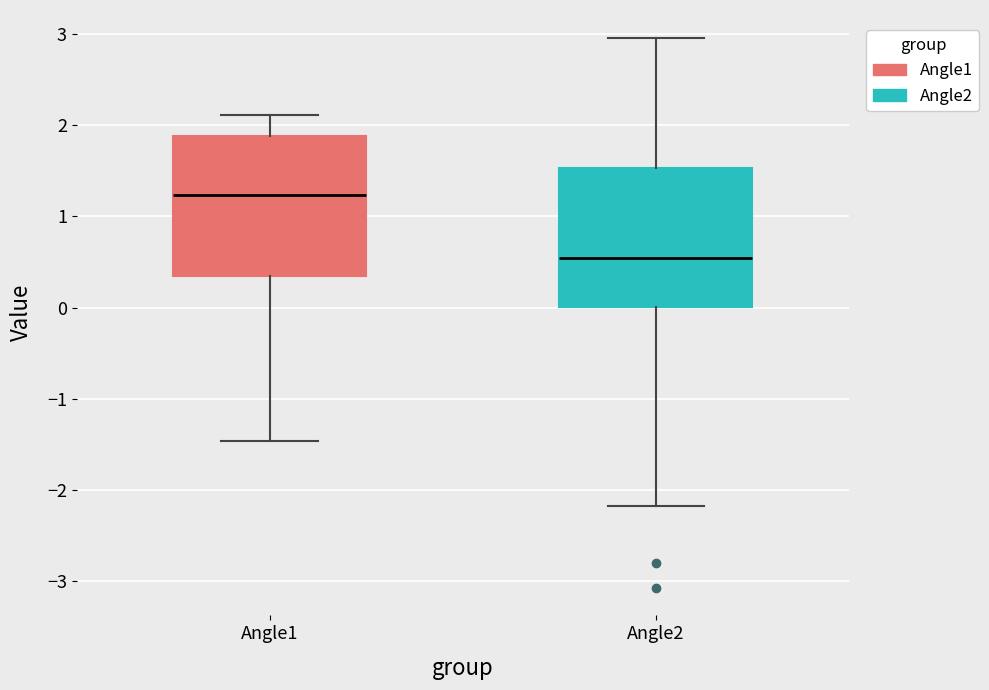

Reading left to right, transcribe this box plot: for each box, give where its median line is, the range the box spans, and where its two whiskers end, as read against the y-axis. The values are not printed on the chart, so give them approximately, as read against the axis.

Angle1: median 1.2, box 0.3 to 1.9, whiskers -1.5 to 2.1
Angle2: median 0.5, box 0.0 to 1.5, whiskers -2.2 to 3.0